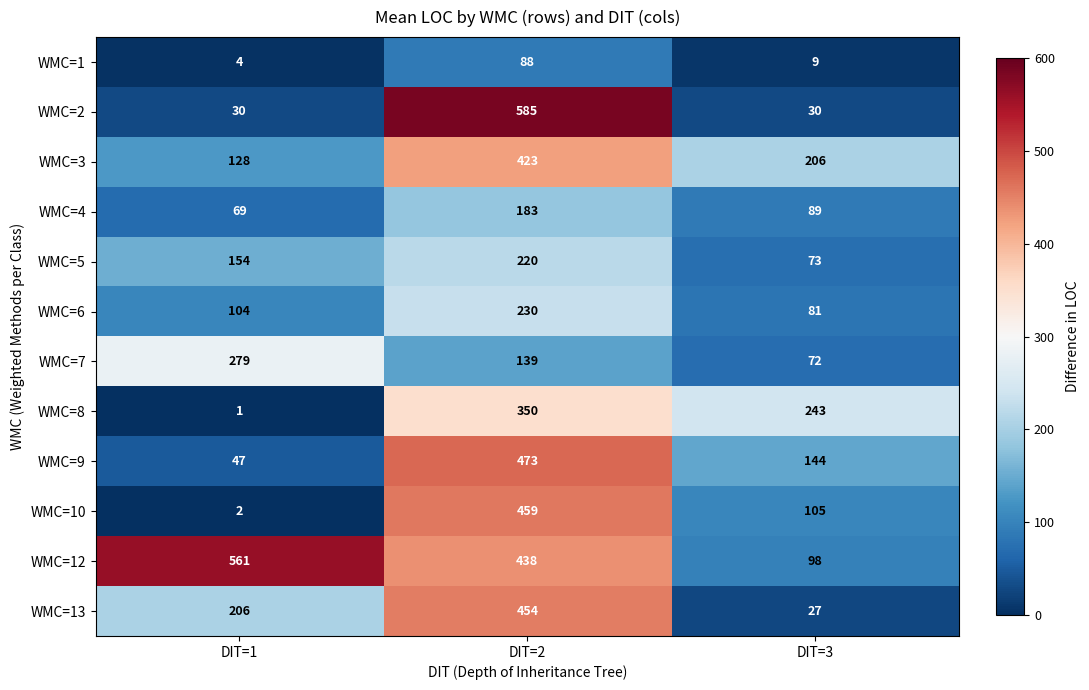

Count the number of data series in this chart.

12